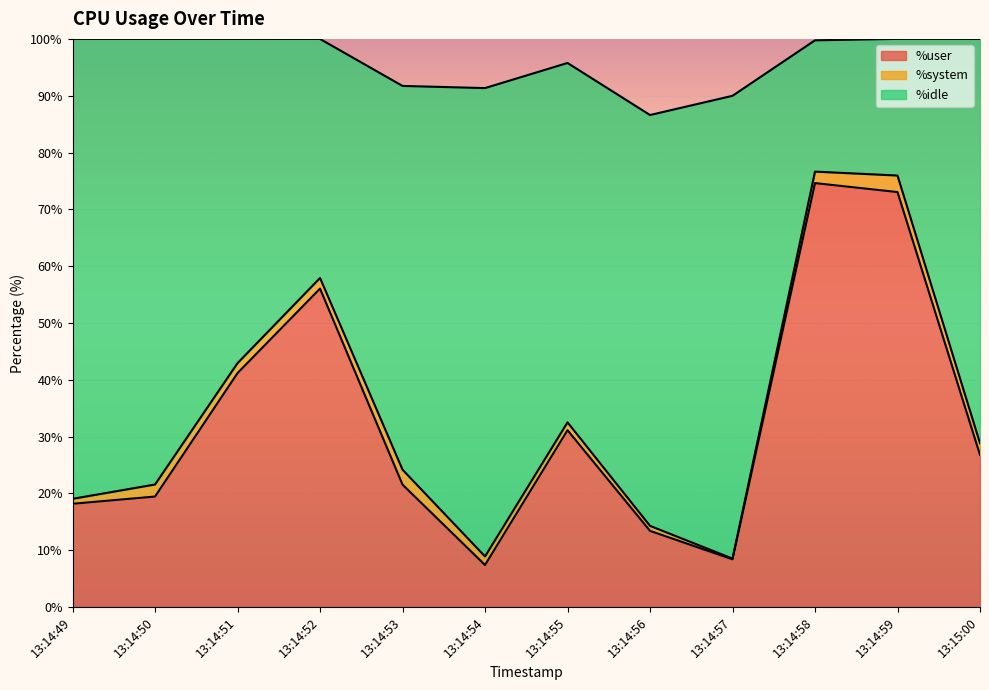

Which series has the largest total across all categories?

%idle